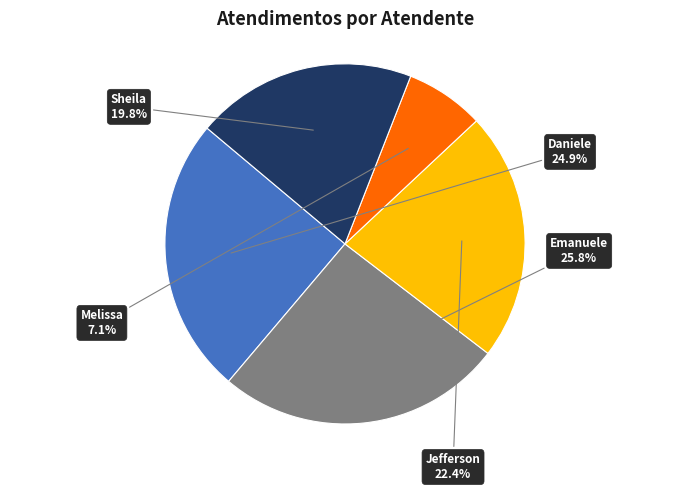

Does any single category account for the majority?

No